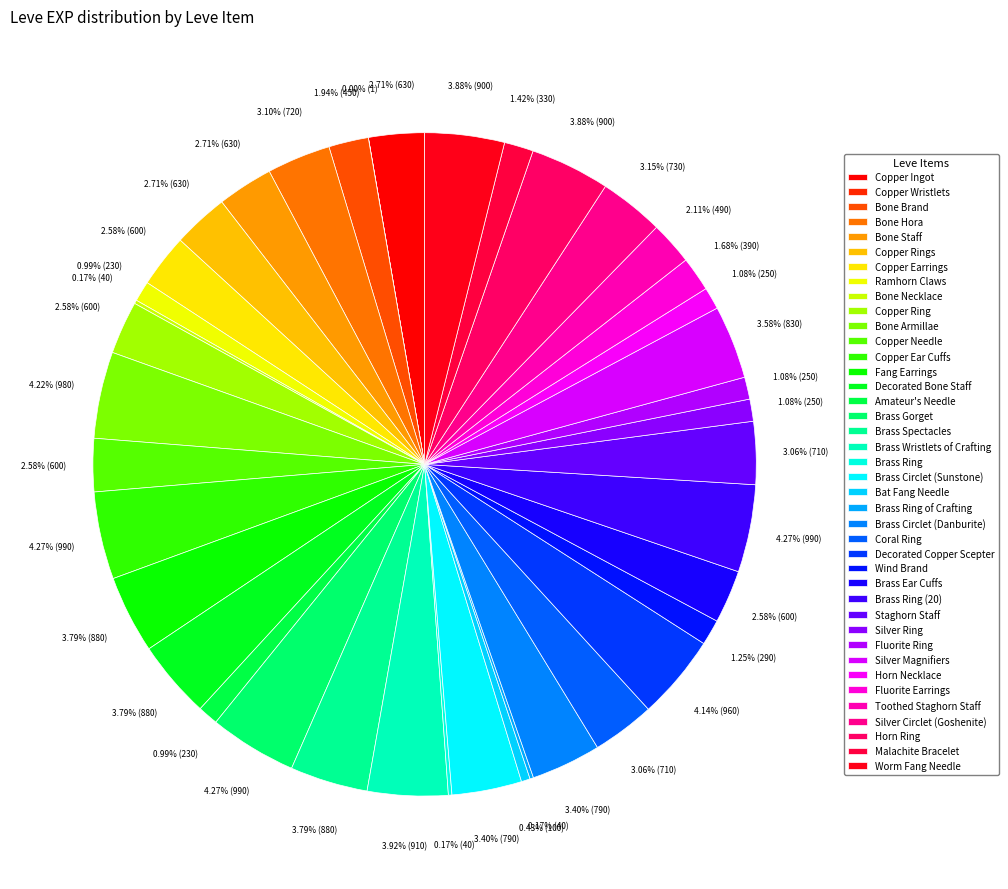

What is the total percentage of Fluorite Ring and Brass Circlet (Danburite)?

4.5%